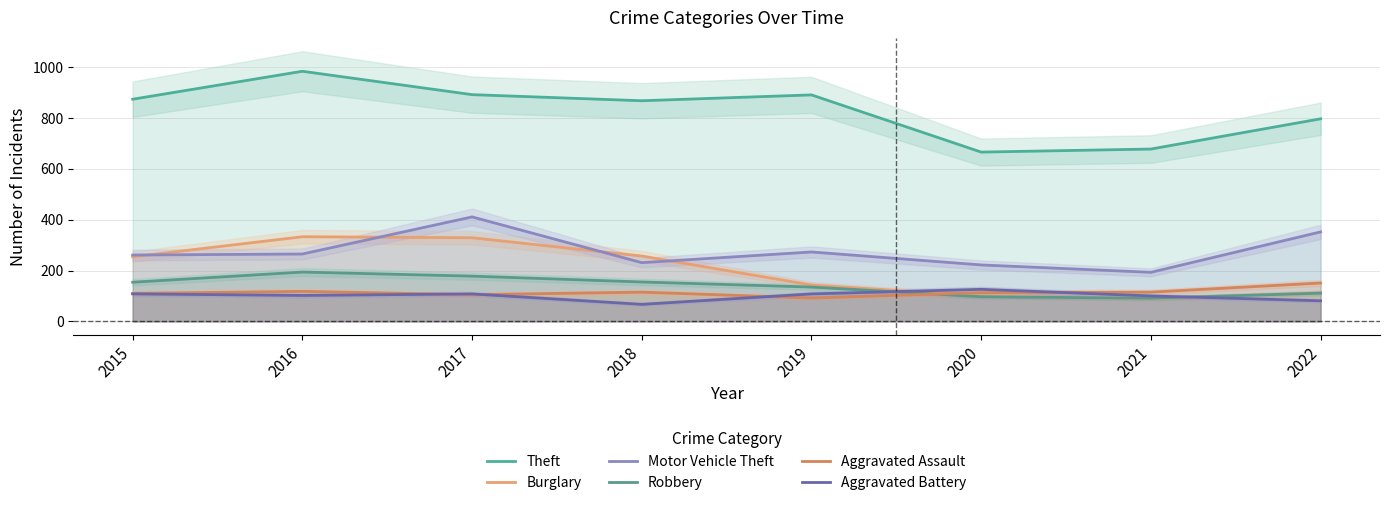

List the series in order of their peak value, highest first.

Theft, Motor Vehicle Theft, Burglary, Robbery, Aggravated Assault, Aggravated Battery